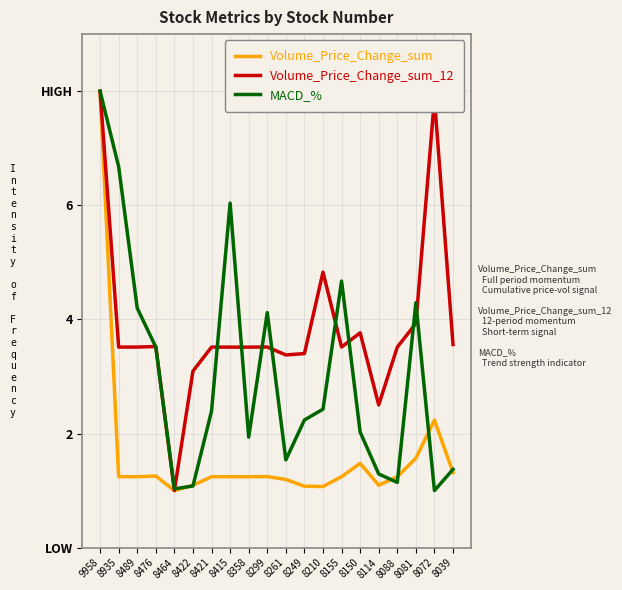

At which category does Volume_Price_Change_sum reach its first local peak?

8476